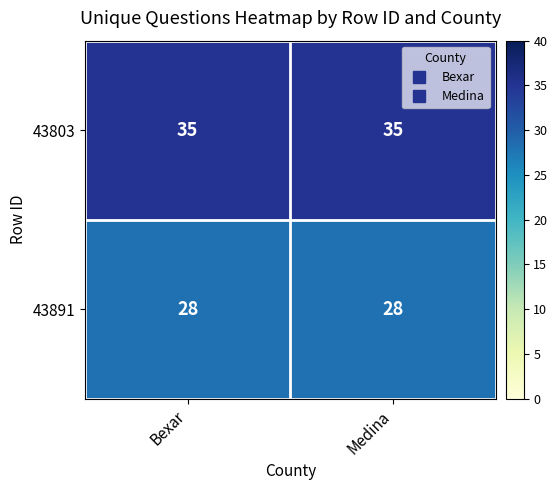

Count the number of categories in the chart.

2